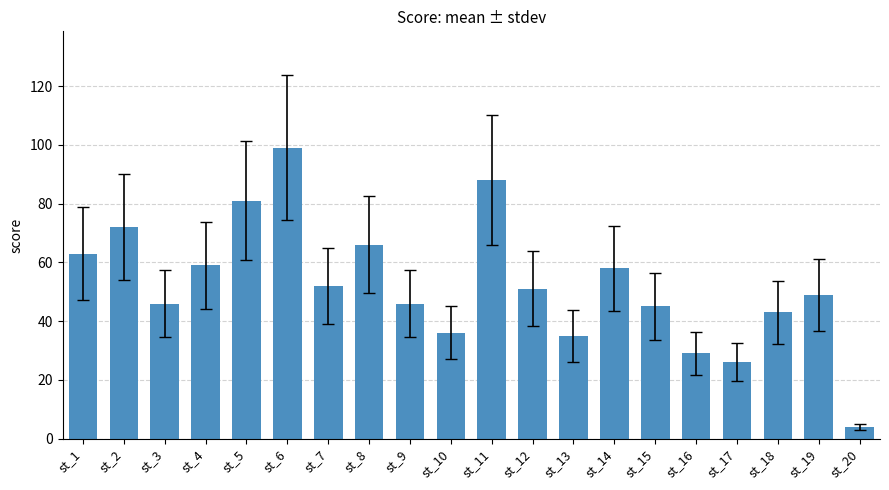

Is it true that the value at st_5 is 126?

False